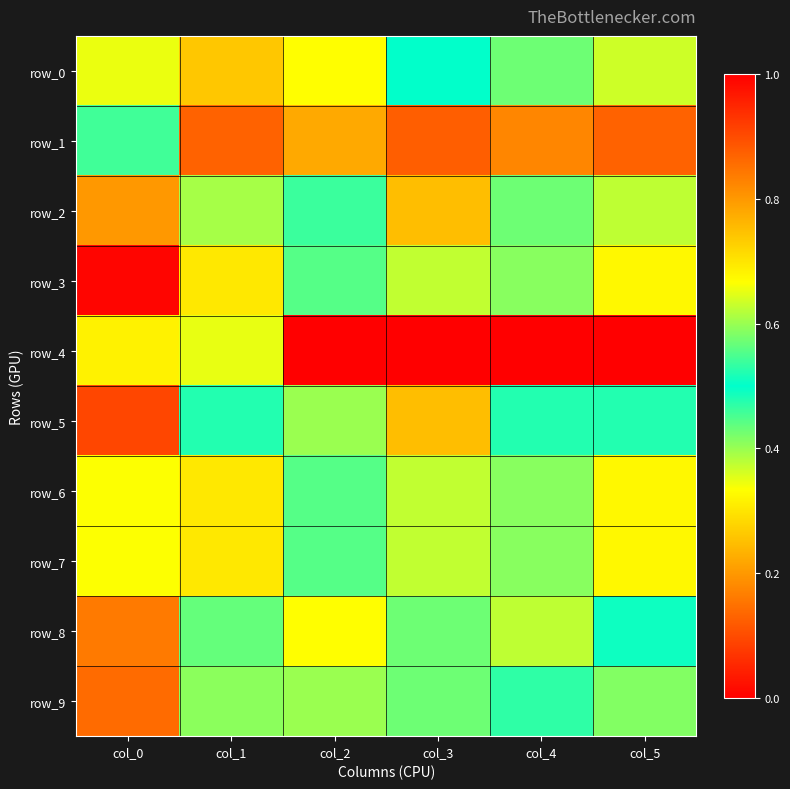

What is the approximate value of row_0 at col_4?

0.6